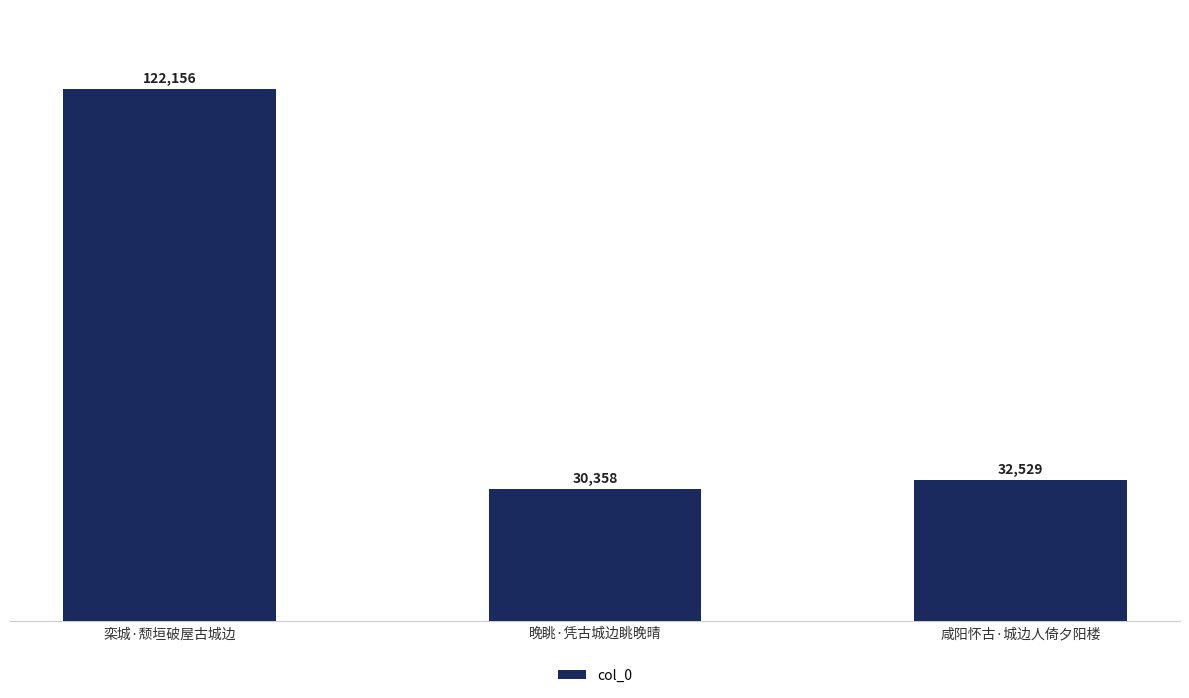

At which category does the chart reach its minimum across all series?

晚眺·凭古城边眺晚晴